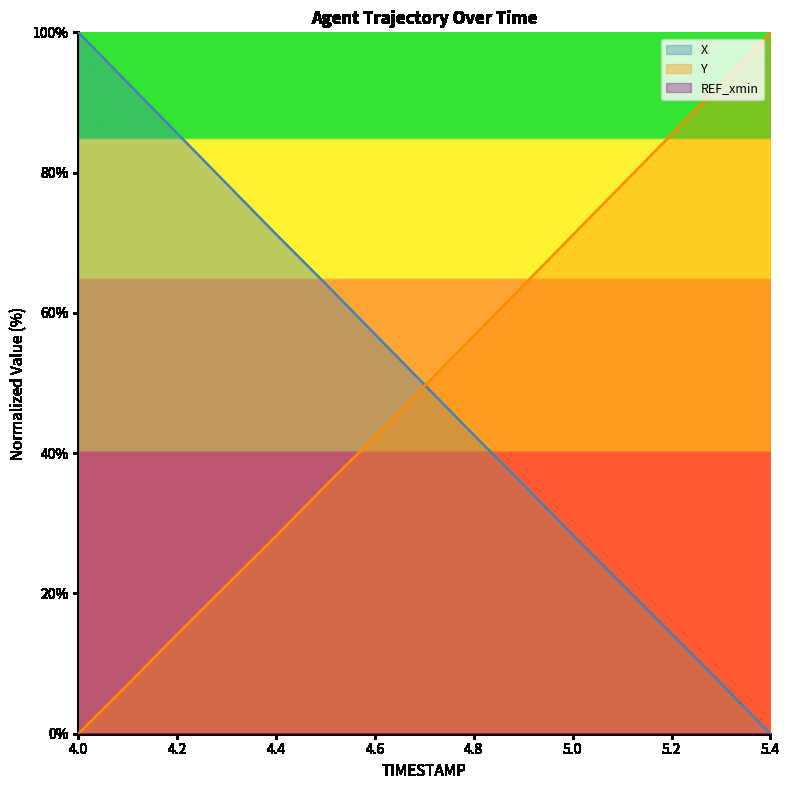

Between which two adjacent categories do X and Y first intersect?

4.7 and 4.8